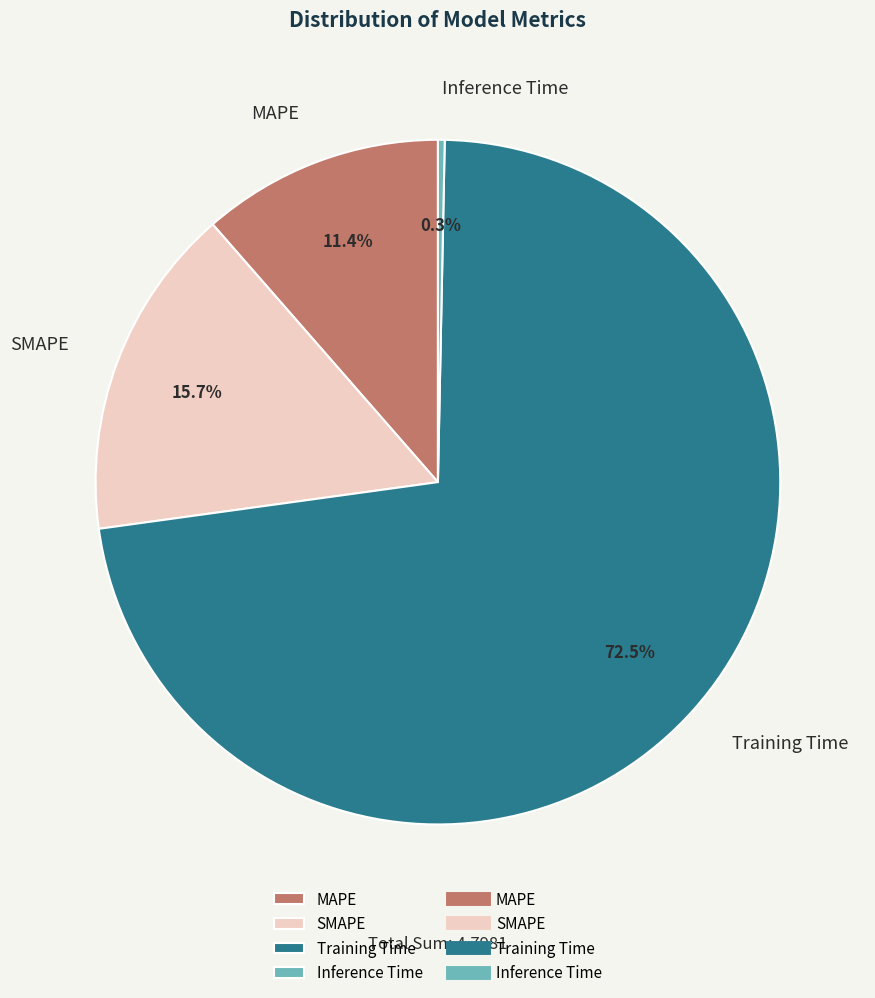

Rank the categories by value from lowest to highest.

Inference Time, MAPE, SMAPE, Training Time